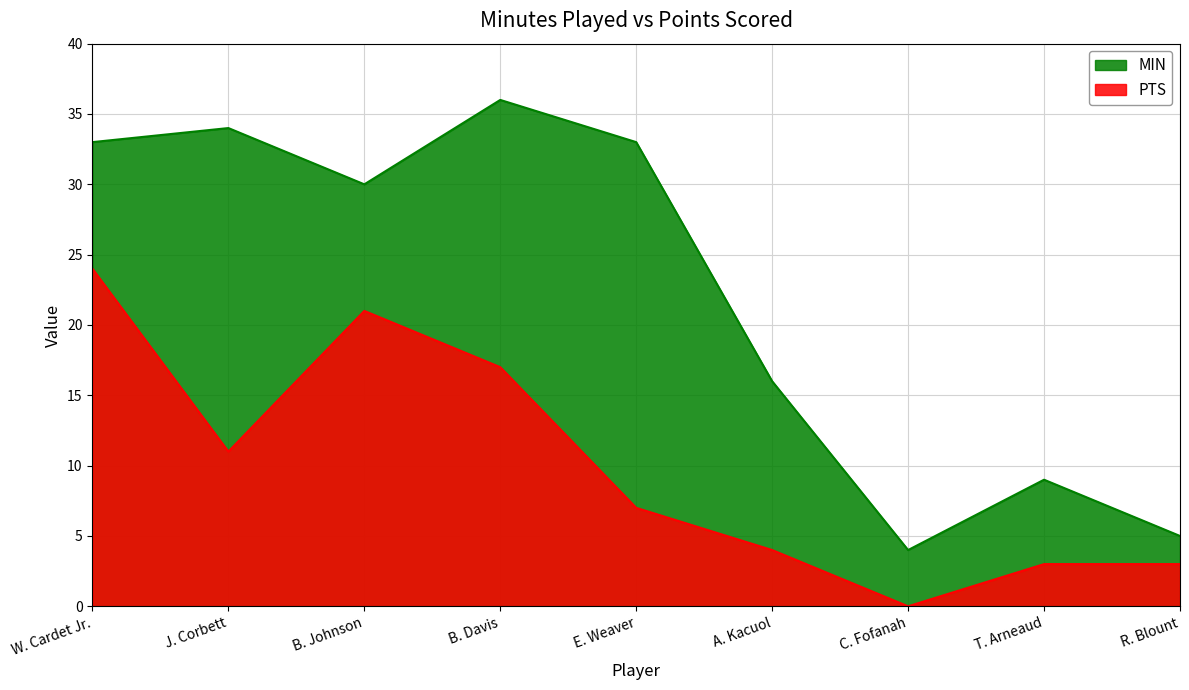

Reading right to left, what are all the values shown in this chart?

MIN: R. Blount=5	T. Arneaud=9	C. Fofanah=4	A. Kacuol=16	E. Weaver=33	B. Davis=36	B. Johnson=30	J. Corbett=34	W. Cardet Jr.=33
PTS: R. Blount=3	T. Arneaud=3	C. Fofanah=0	A. Kacuol=4	E. Weaver=7	B. Davis=17	B. Johnson=21	J. Corbett=11	W. Cardet Jr.=24